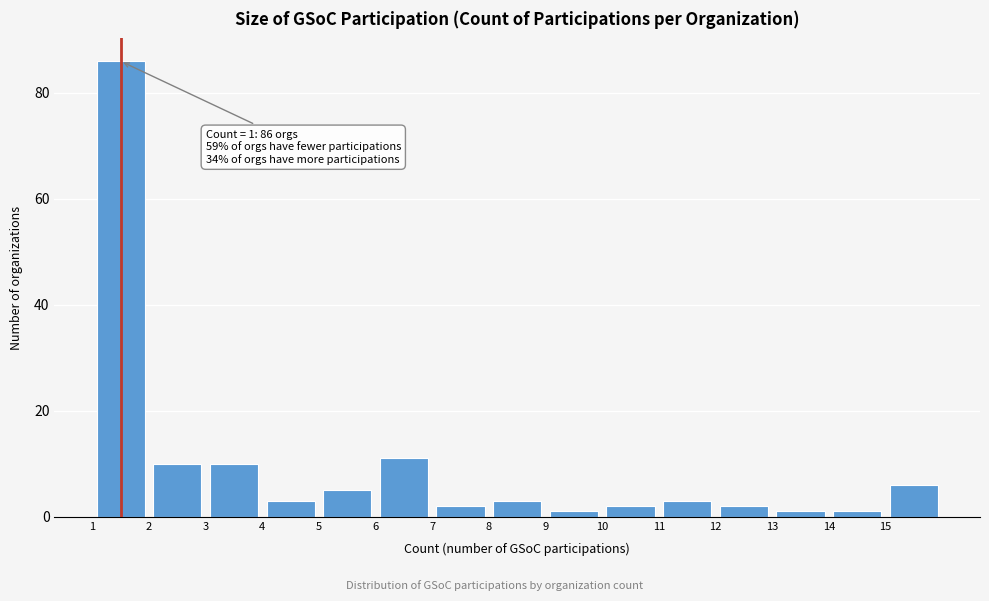

Which range on the x-axis has the tallest bar?

1 to 2